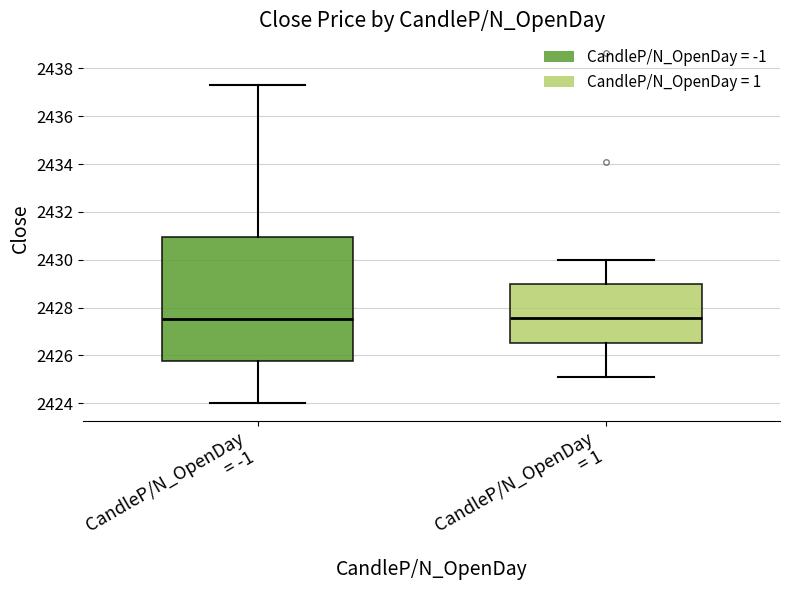

Reading left to right, transcribe this box plot: for each box, give where its median line is, the range the box spans, and where its two whiskers end, as read against the y-axis. The values are not printed on the chart, so give them approximately, as read against the axis.

CandleP/N_OpenDay = -1: median 2427.6, box 2425.8 to 2431.0, whiskers 2424.0 to 2437.4
CandleP/N_OpenDay = 1: median 2427.6, box 2426.6 to 2429.0, whiskers 2425.2 to 2430.0